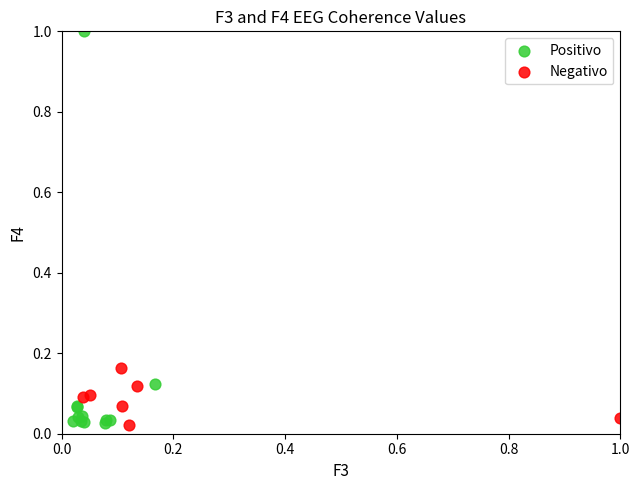

What are all the series names shown in the legend?

Positivo, Negativo